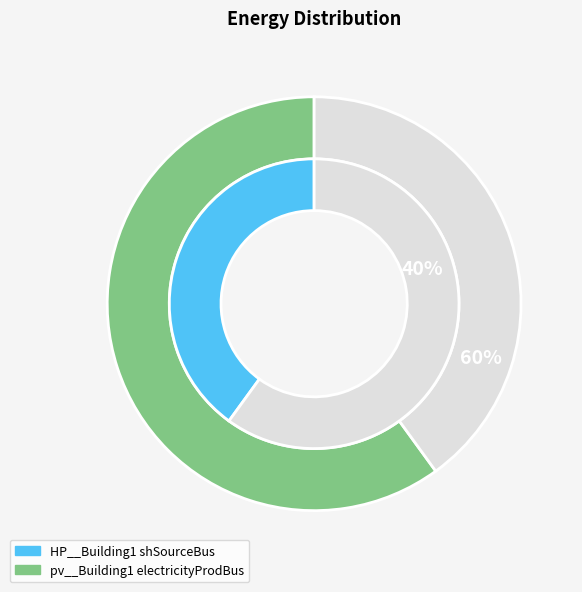

How many segments does this pie chart have?

2